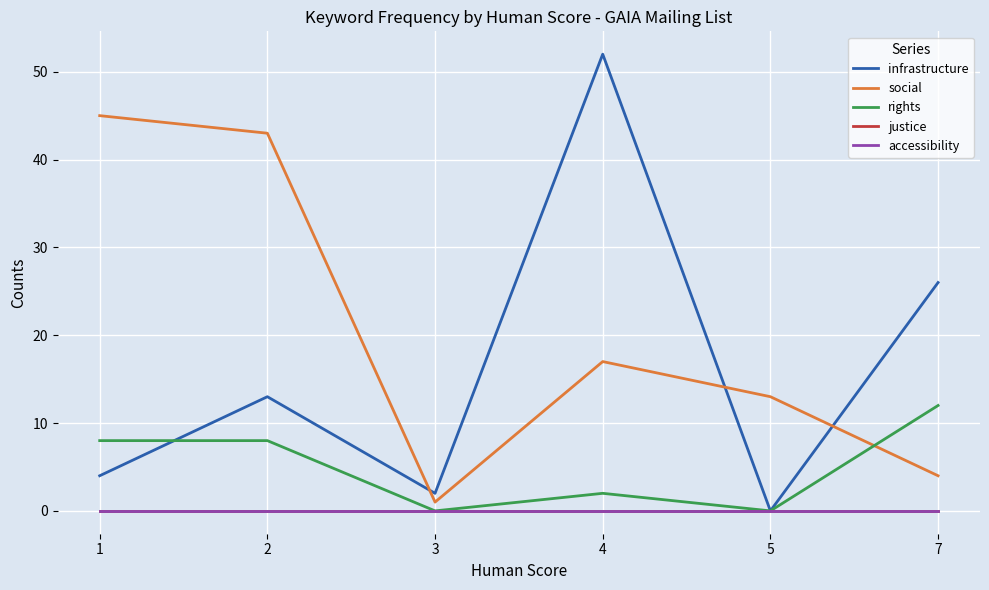

Does the chart display data point markers on the line(s)?

No